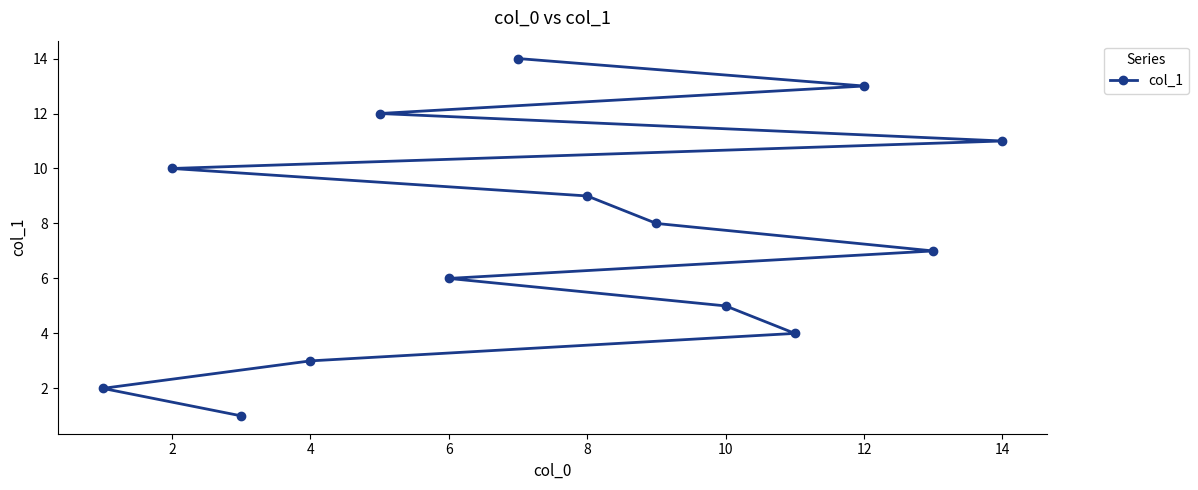

What is the difference between the second highest and second lowest values?

11